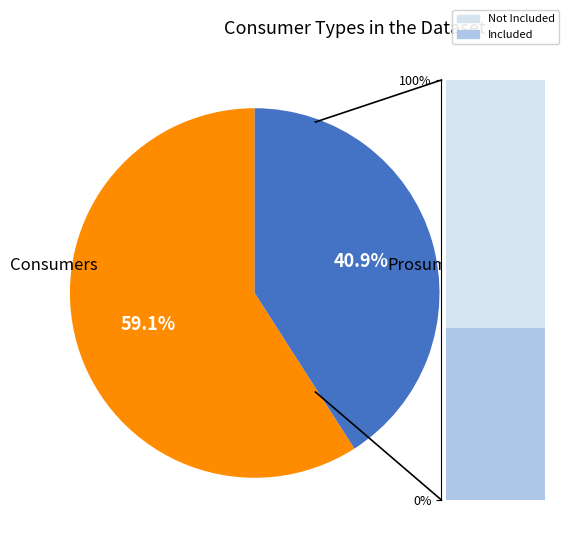

What portion of the pie excludes Prosumers?

59.1%